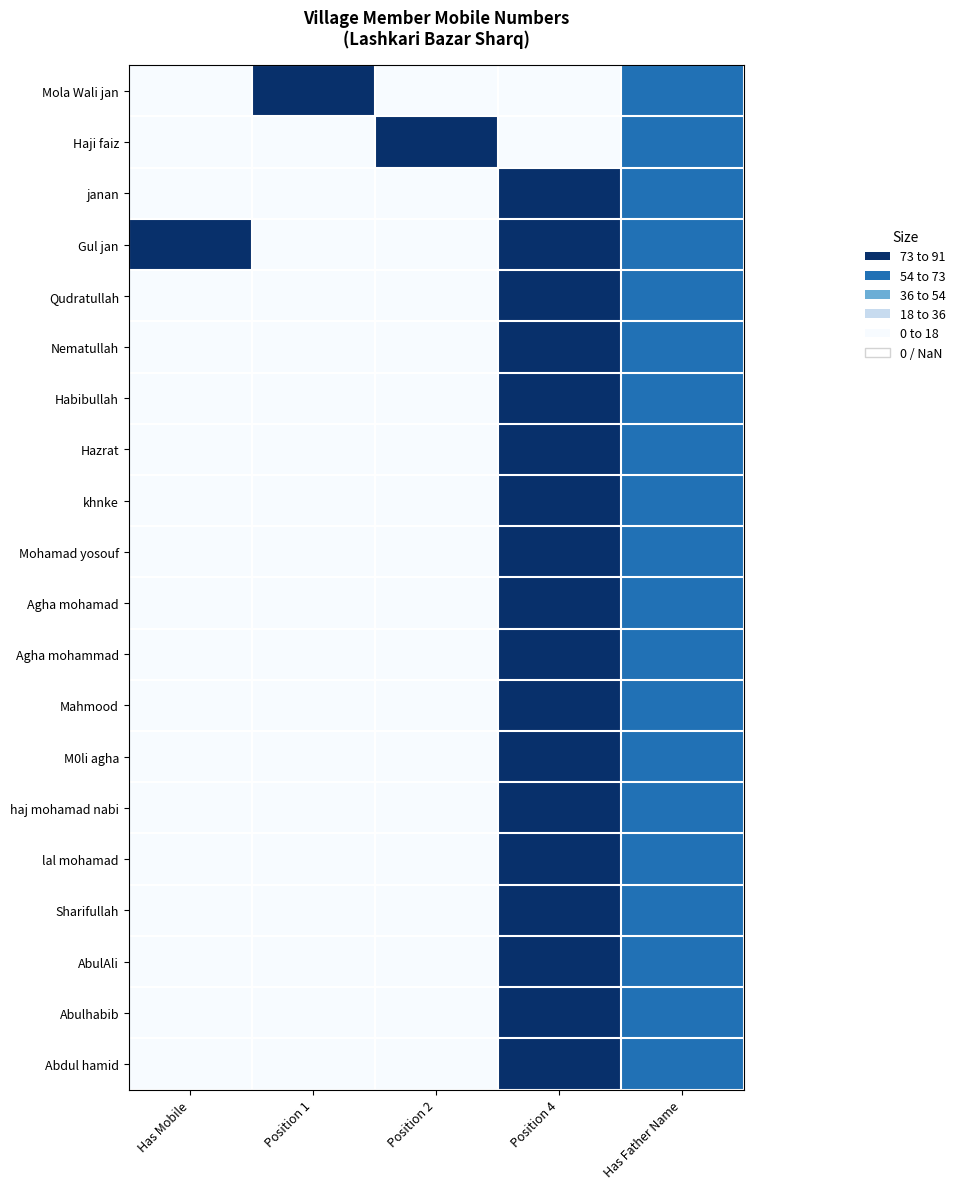

At how many categories does at least one series exceed 66?

4